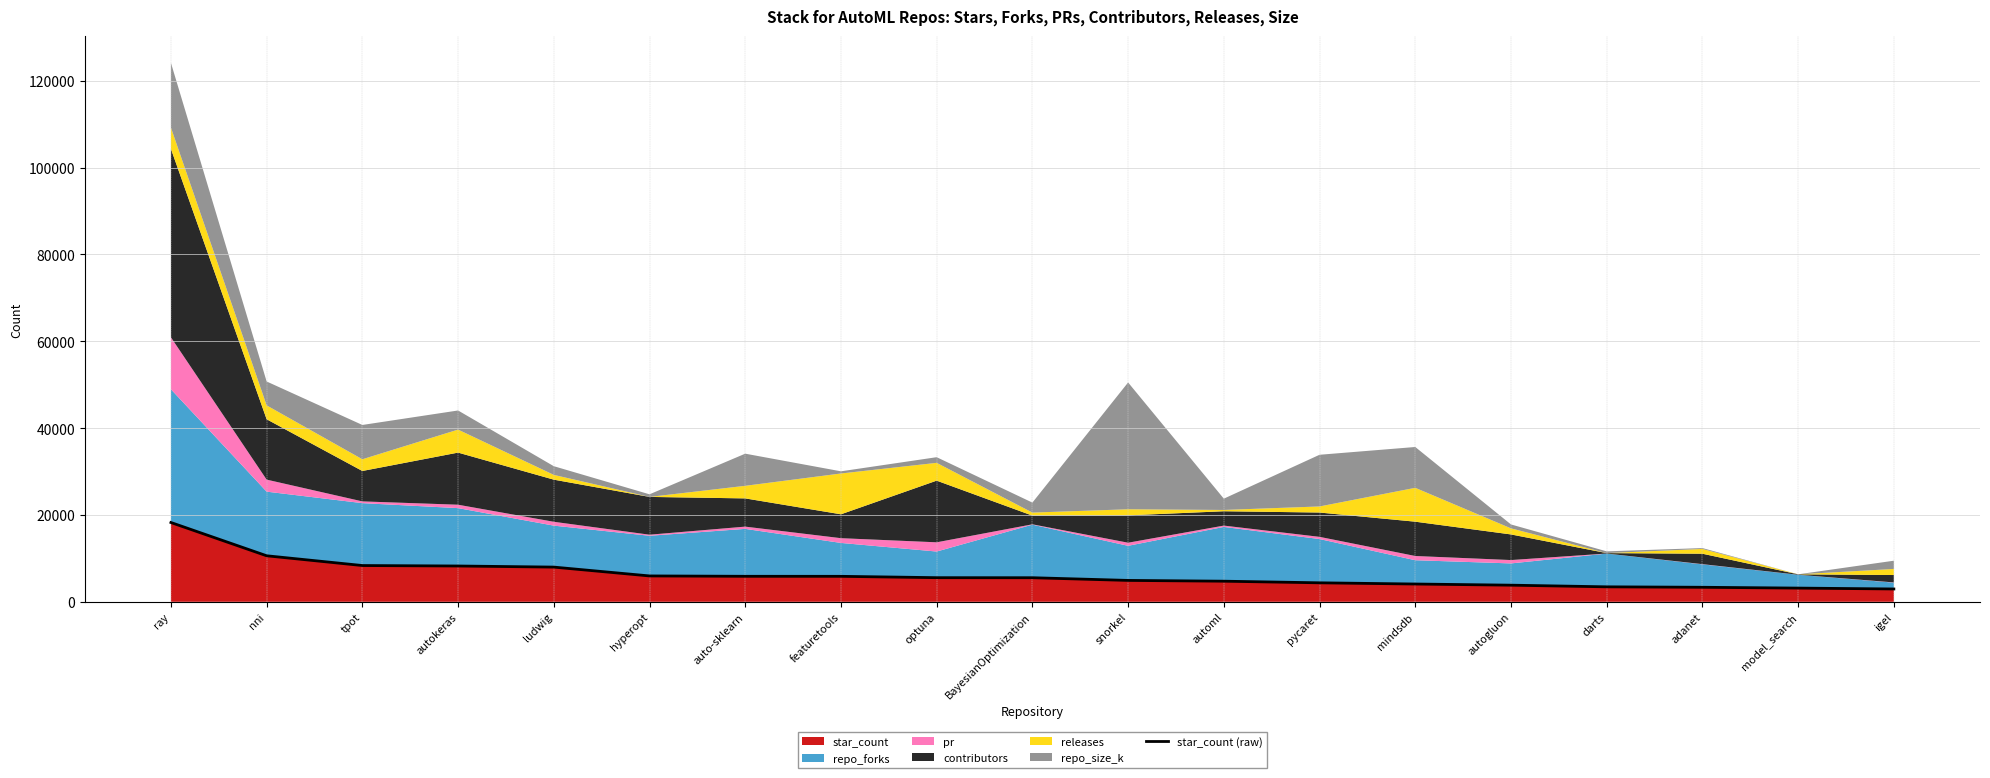

What is the greatest value displayed?

18257